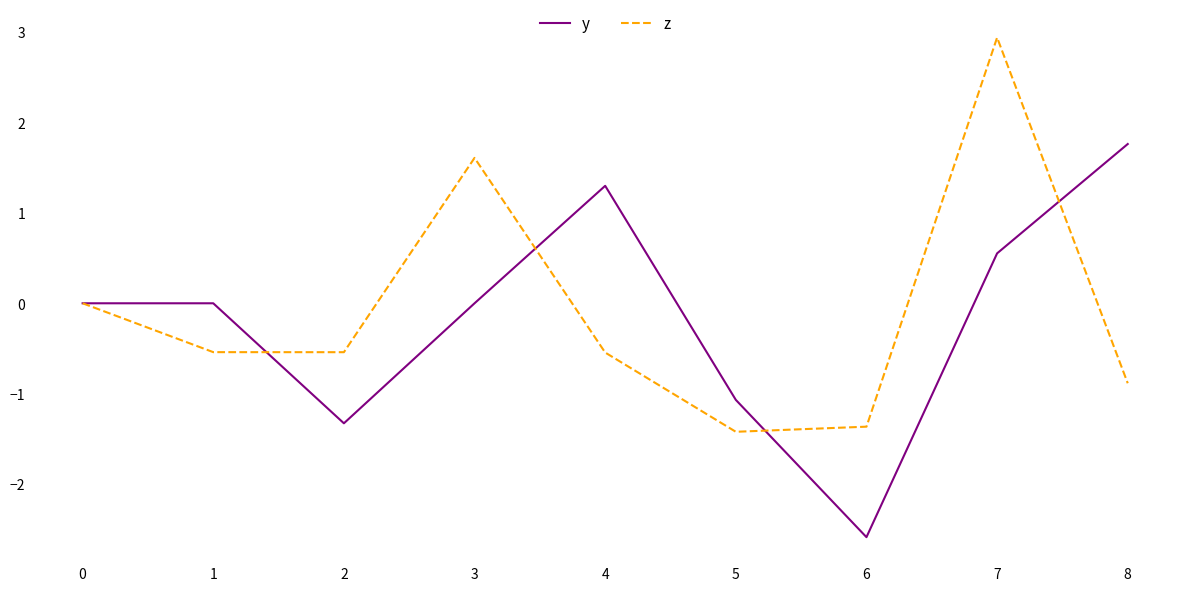

Rank the series at 2 from lowest to highest value.

y, z